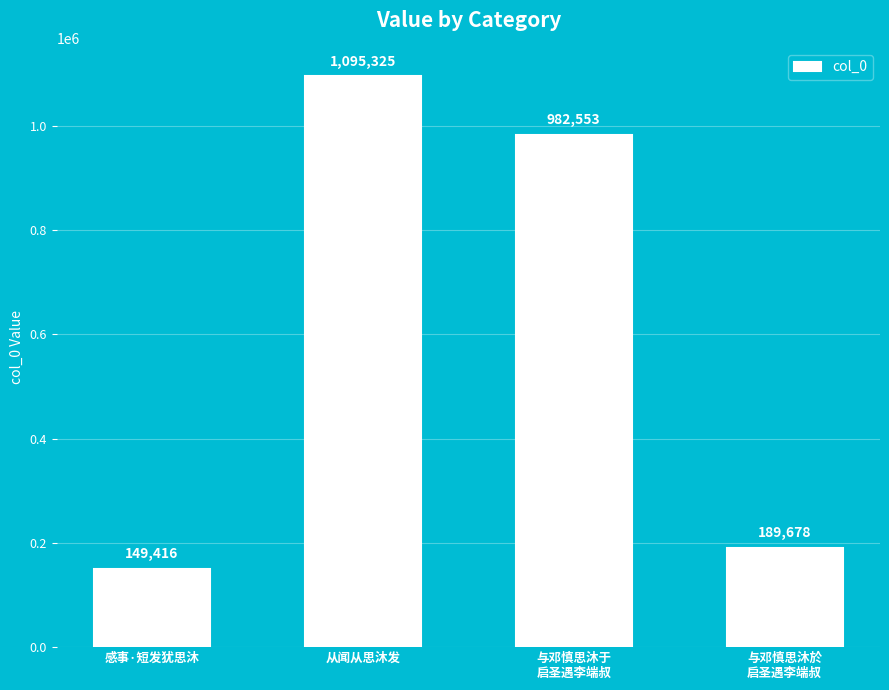

Rank the categories by value from lowest to highest.

感事·短发犹思沐, 与邓慎思沐於
启圣遇李端叔, 与邓慎思沐于
启圣遇李端叔, 从闻从思沐发